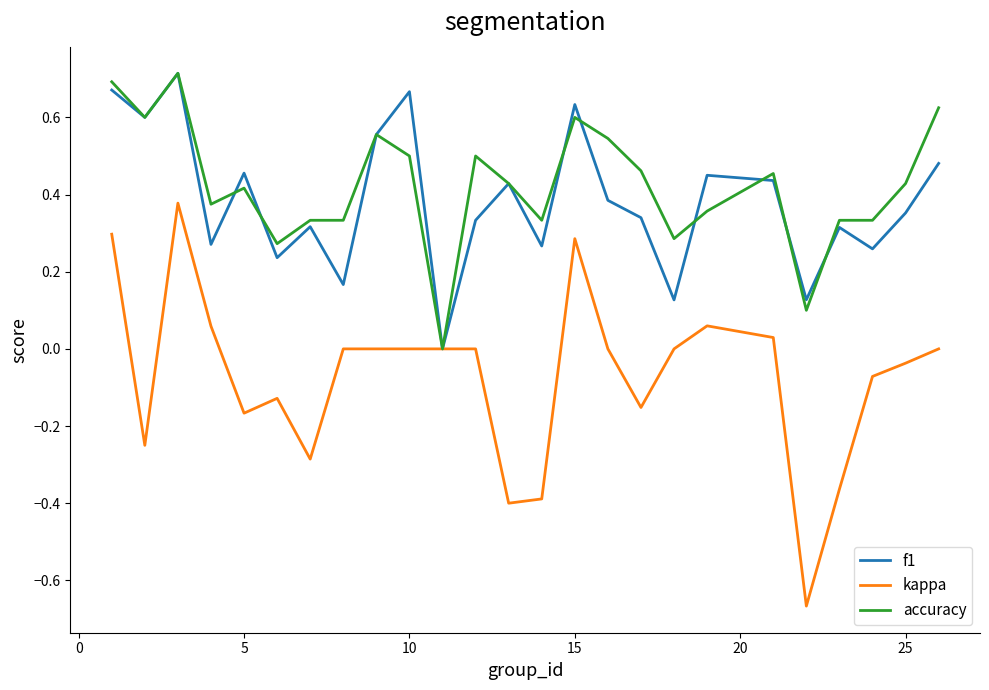

Which series has the largest range (max minus min)?

kappa